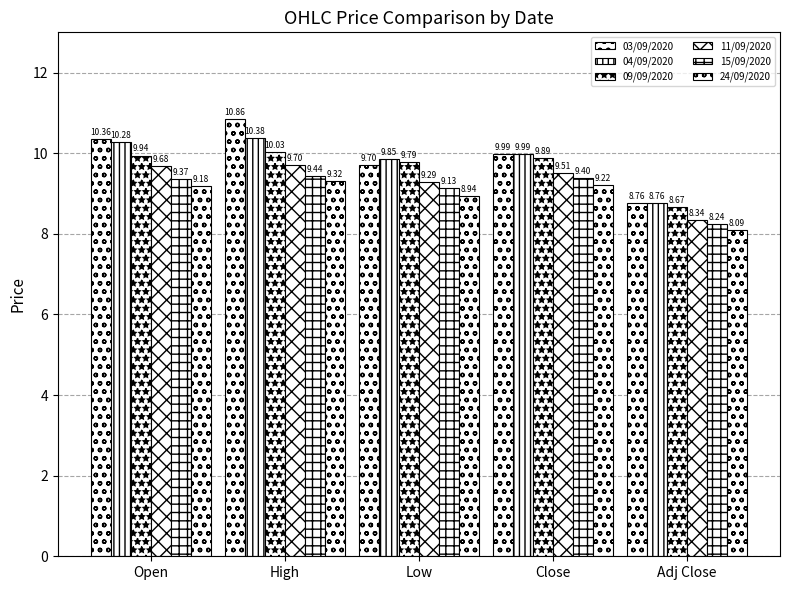

How many data points does each series have?

5